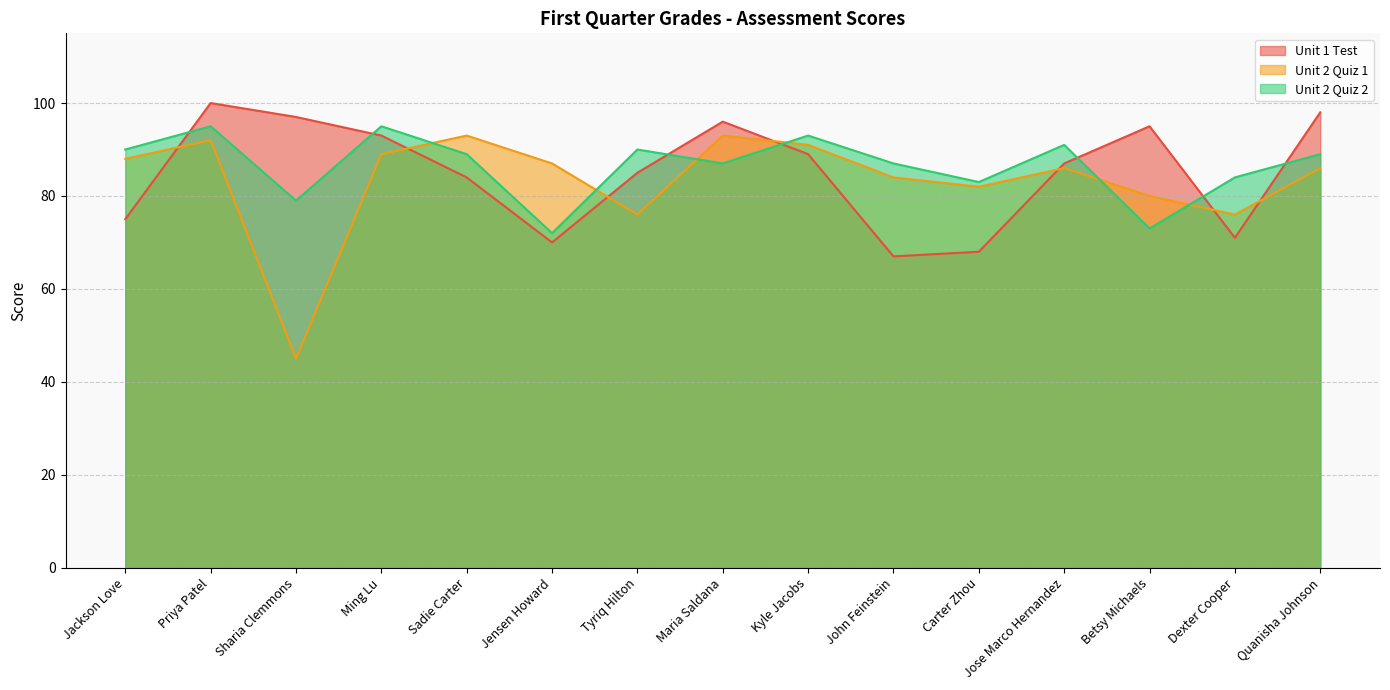

At how many categories does at least one series exceed 62?

15